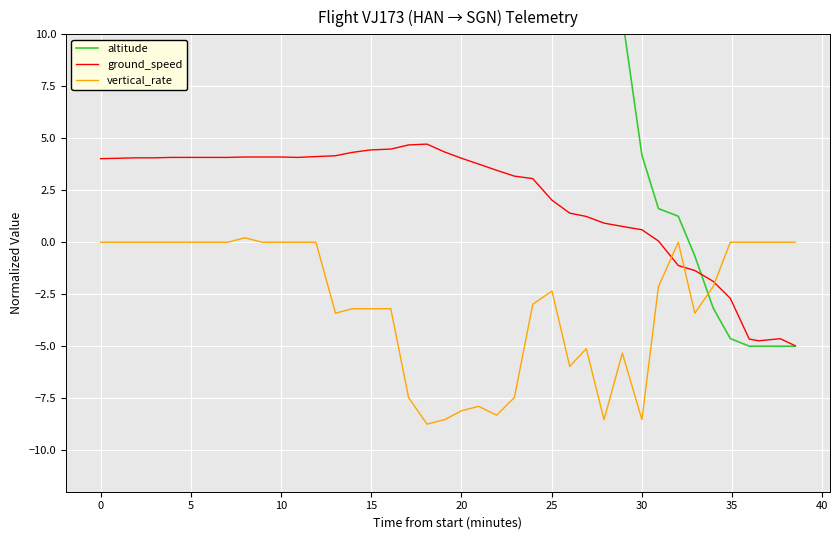

Is this an area chart (filled region under the line)?

No